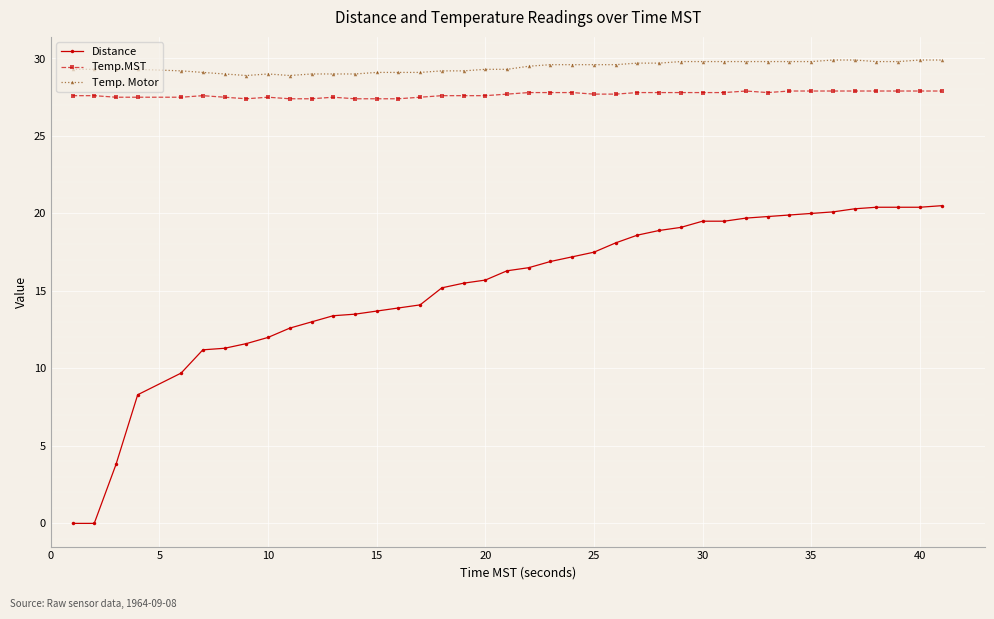

Which series has the largest total across all categories?

Temp. Motor